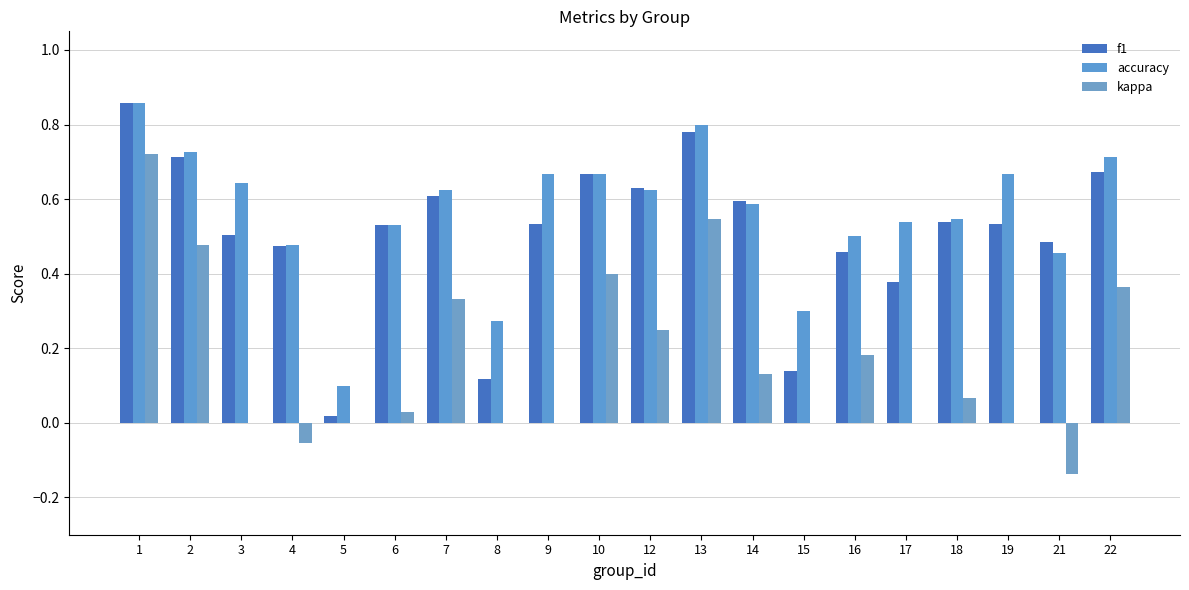

At which label does kappa first exceed 0?

1